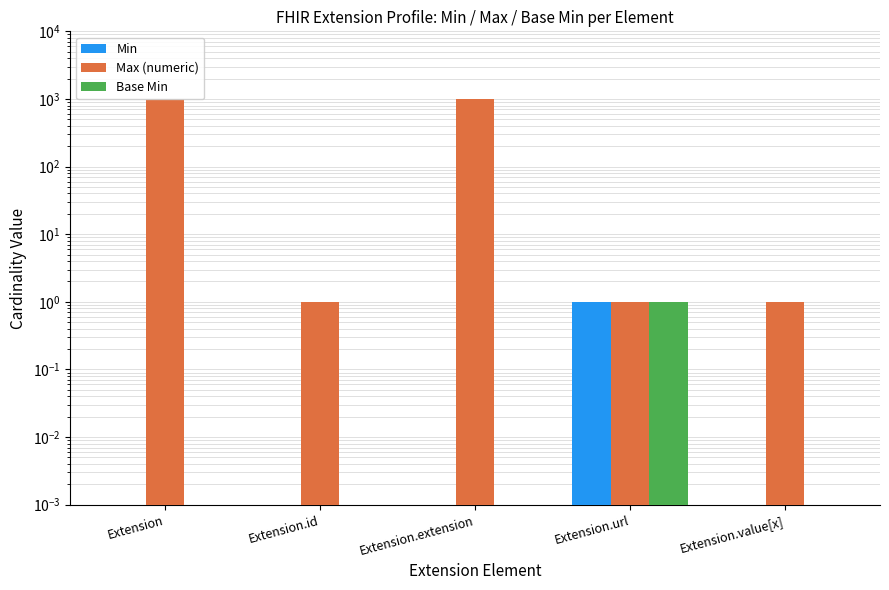

Reading left to right, what are all the values shown in this chart?

Min: Extension=0.0	Extension.id=0.0	Extension.extension=0.0	Extension.url=1.0	Extension.value[x]=0.0
Max (numeric): Extension=999.0	Extension.id=1.0	Extension.extension=999.0	Extension.url=1.0	Extension.value[x]=1.0
Base Min: Extension=0.0	Extension.id=0.0	Extension.extension=0.0	Extension.url=1.0	Extension.value[x]=0.0